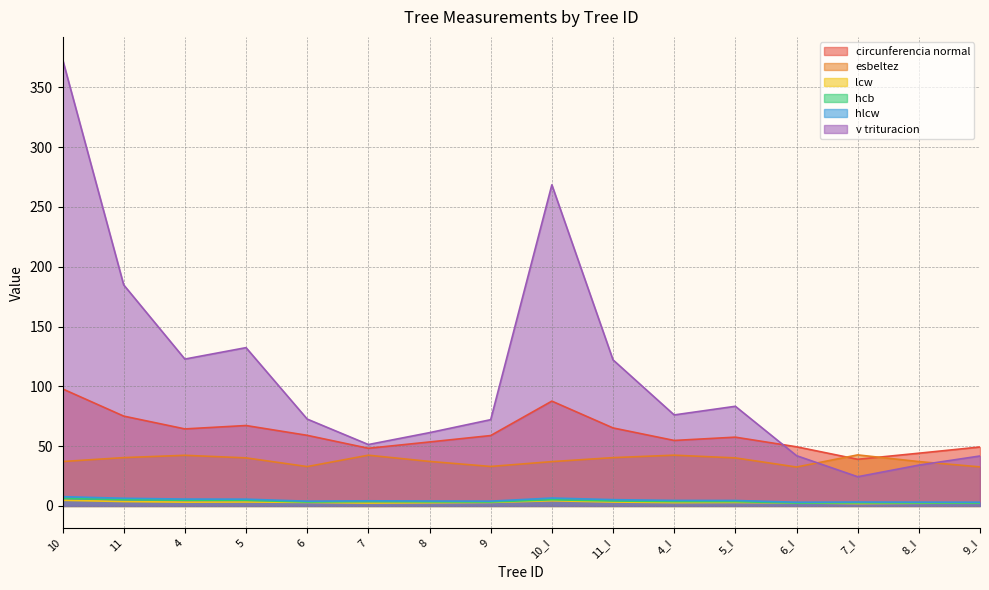

Reading right to left, what are all the values shown in this chart?

circunferencia normal: 9_I=49.3	8_I=44.1	7_I=39.0	6_I=49.5	5_I=57.5	4_I=54.8	11_I=65.2	10_I=87.6	9=58.8	8=53.5	7=48.2	6=59.0	5=67.2	4=64.4	11=75.1	10=97.9
esbeltez: 9_I=32.6	8_I=37.1	7_I=42.7	6_I=32.5	5_I=40.2	4_I=42.4	11_I=40.4	10_I=37.0	9=33.0	8=37.2	7=42.4	6=32.9	5=40.2	4=42.3	11=40.4	10=37.1
lcw: 9_I=2.5	8_I=2.2	7_I=2.0	6_I=2.5	5_I=2.9	4_I=2.8	11_I=3.3	10_I=4.3	9=2.9	8=2.7	7=2.4	6=3.0	5=3.3	4=3.2	11=3.7	10=4.7
hcb: 9_I=2.5	8_I=2.5	7_I=2.6	6_I=2.4	5_I=3.6	4_I=3.6	11_I=4.1	10_I=5.2	9=3.3	8=3.4	7=3.6	6=3.3	5=4.7	4=4.8	11=5.3	10=6.3
hlcw: 9_I=3.1	8_I=3.2	7_I=3.2	6_I=3.1	5_I=4.6	4_I=4.6	11_I=5.3	10_I=6.6	9=4.0	8=4.1	7=4.3	6=4.0	5=5.7	4=5.8	11=6.4	10=7.8
v trituracion: 9_I=41.8	8_I=34.1	7_I=24.4	6_I=42.0	5_I=83.3	4_I=76.1	11_I=122.1	10_I=268.5	9=72.1	8=61.3	7=51.3	6=72.6	5=132.3	4=122.8	11=184.8	10=373.5